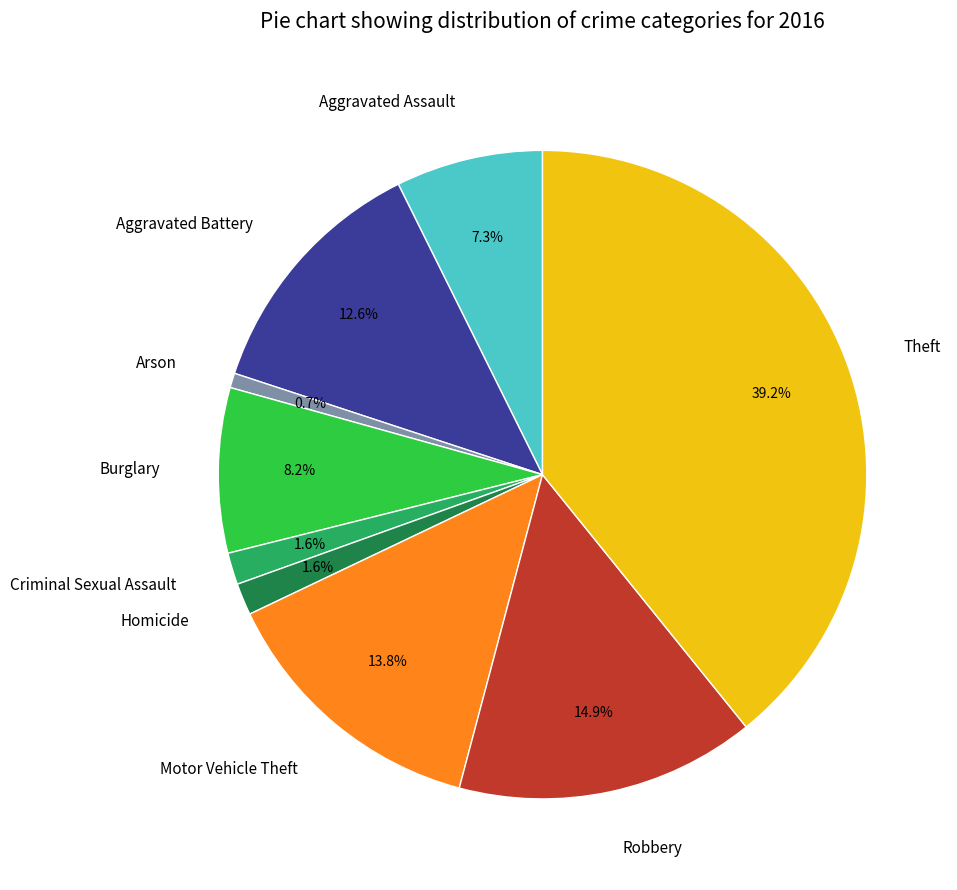

Between Robbery and Burglary, which is larger?

Robbery